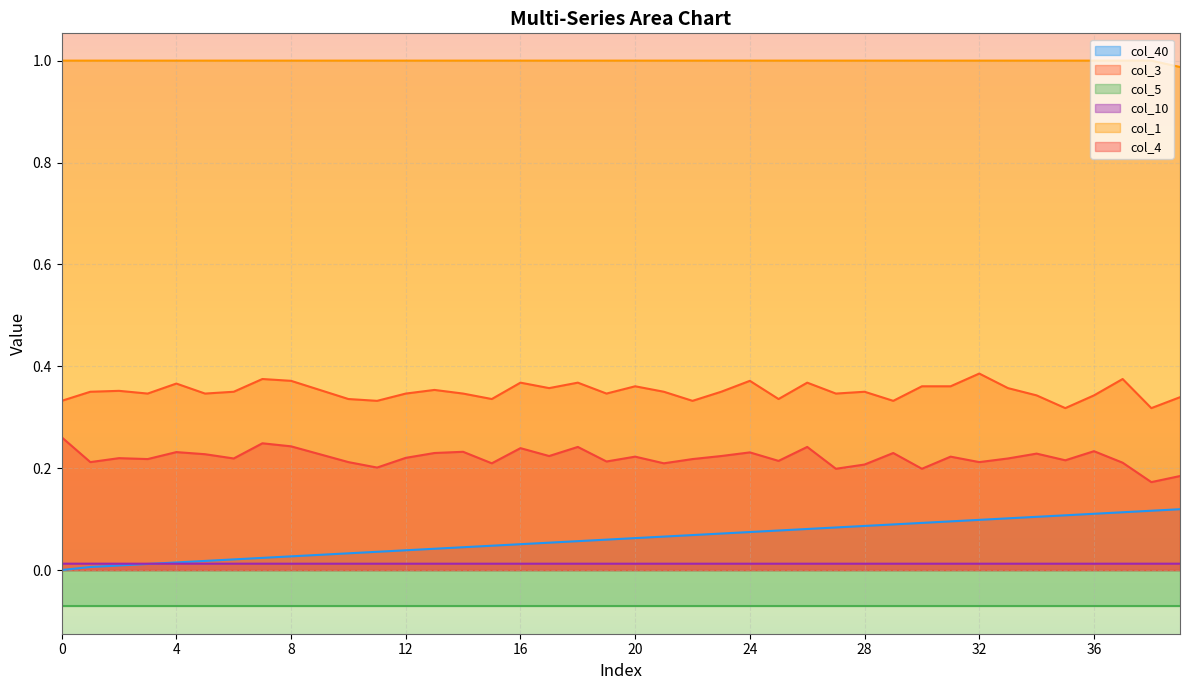

At which category is the sum across all series the highest?

37